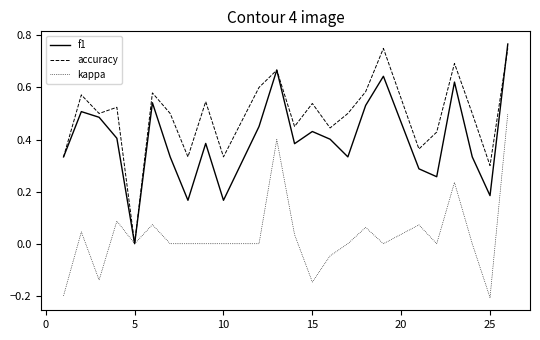

Rank the series by their average value, from lowest to highest.

kappa, f1, accuracy